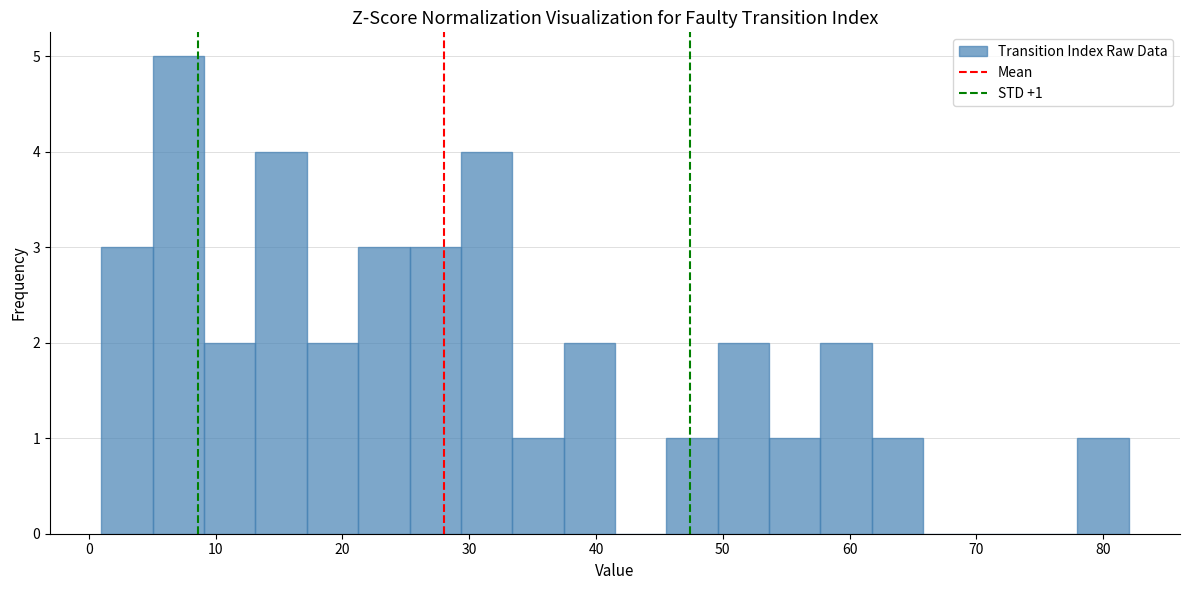

Which range on the x-axis has the tallest bar?

5 to 9